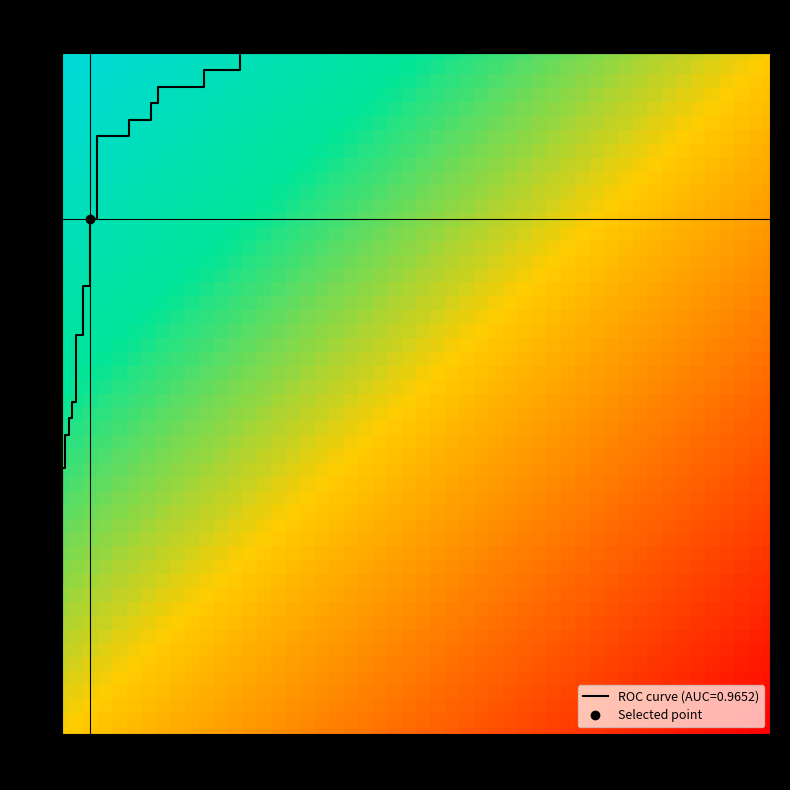

The fpr series shows 0.2 at 18. True or false?

False